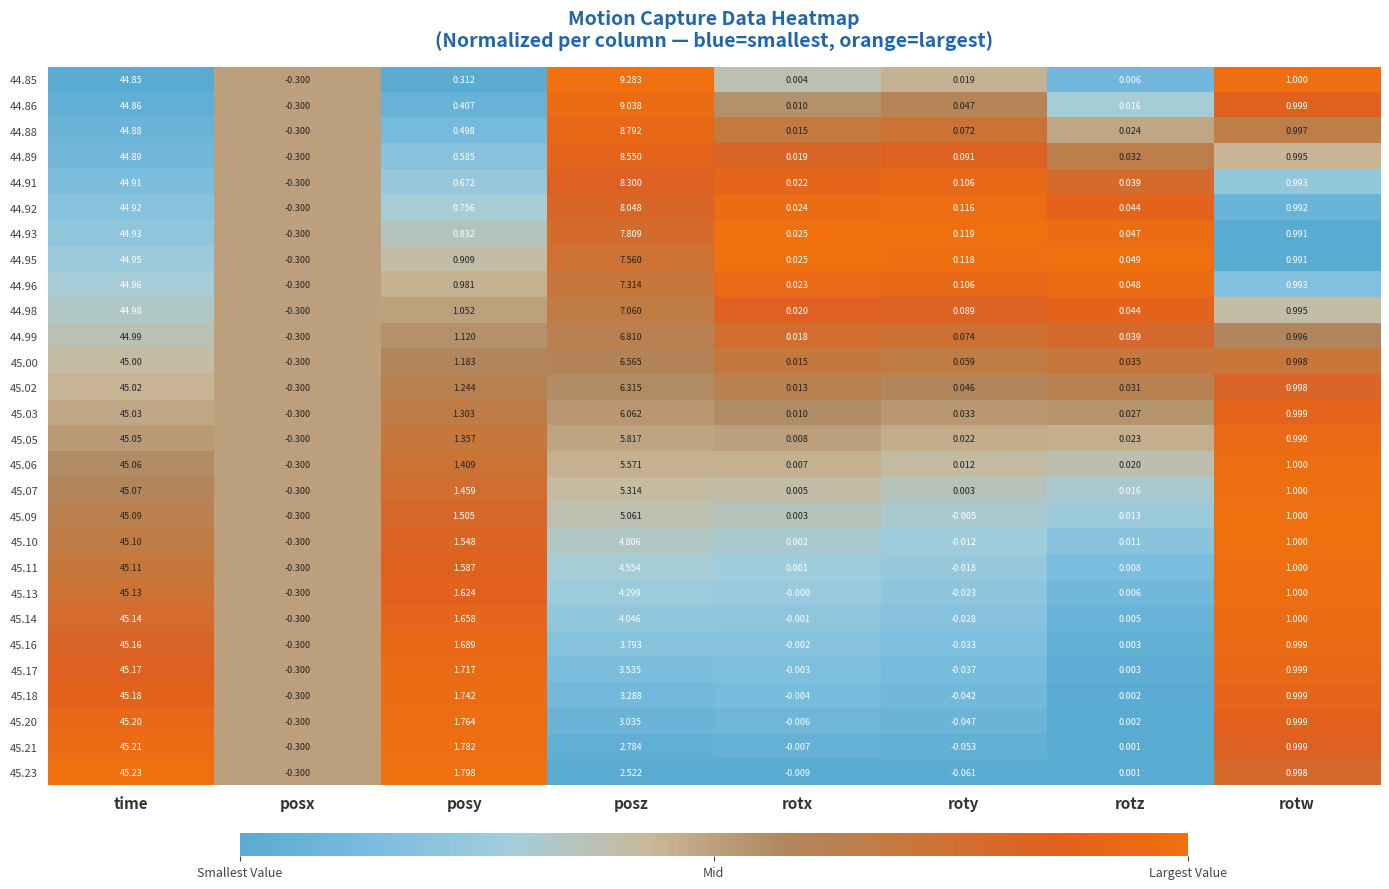

At which label is 45.11 closest to 22?

posz